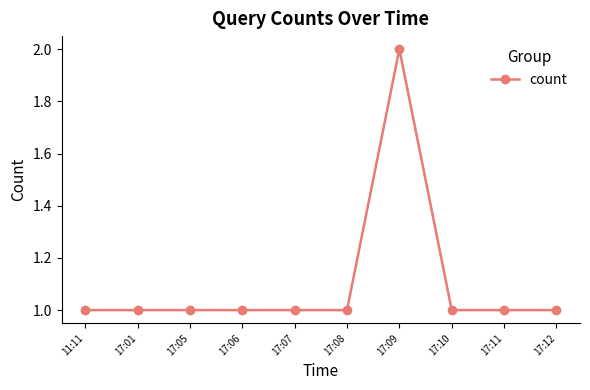

What is the ratio of the value at 17:07 to the value at 17:10?

1.0